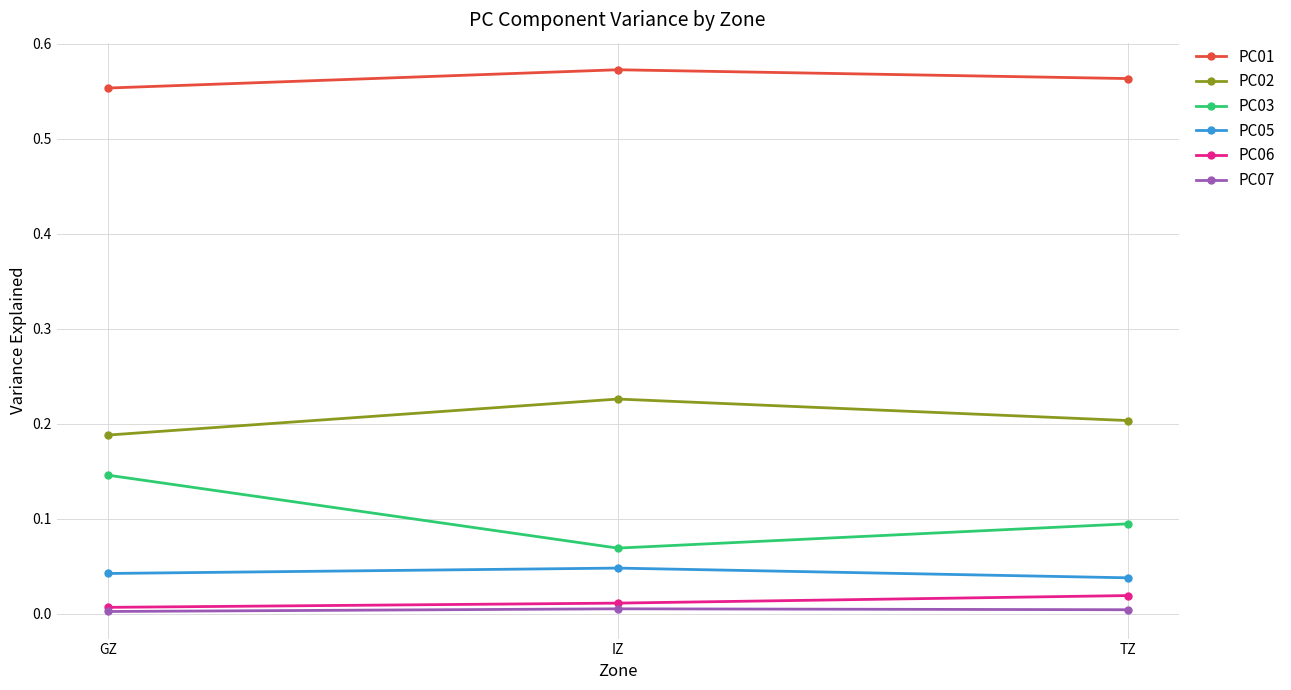

Which label corresponds to the largest value in the chart?

IZ